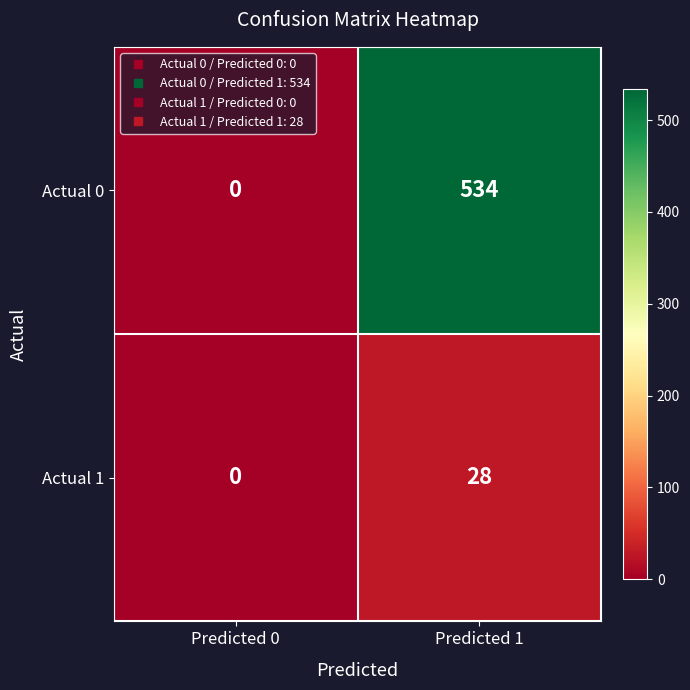

How many data points does each series have?

2